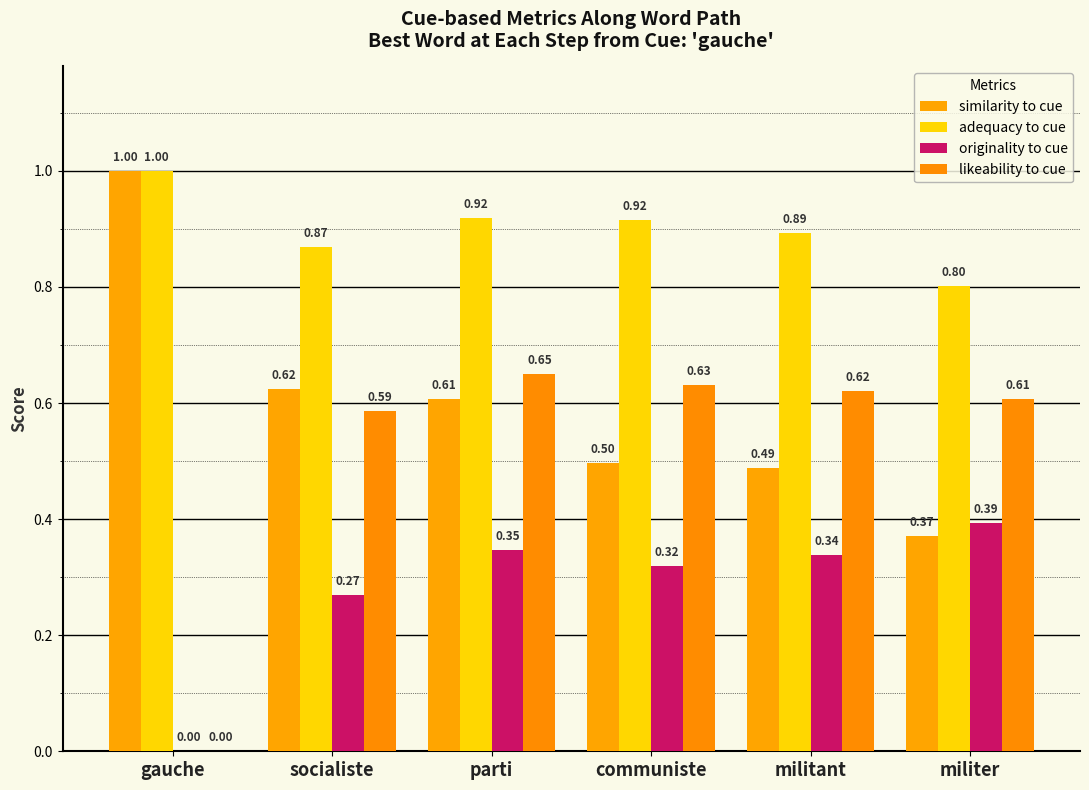

What is the sum of all originality to cue values?

1.7